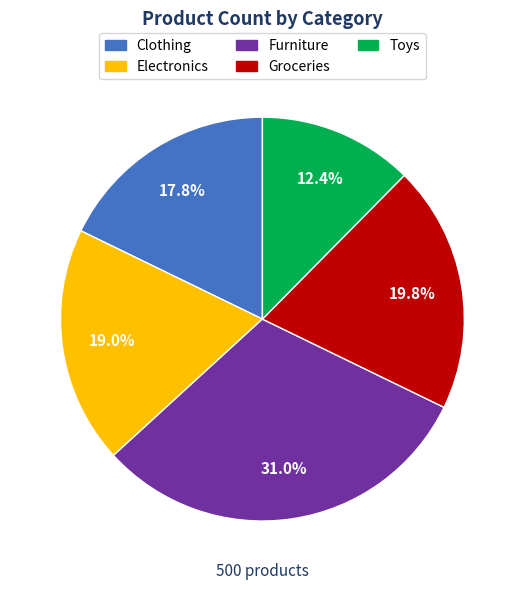

To the nearest percent, what is the difference between the Electronics and Furniture slice percentages?

12%